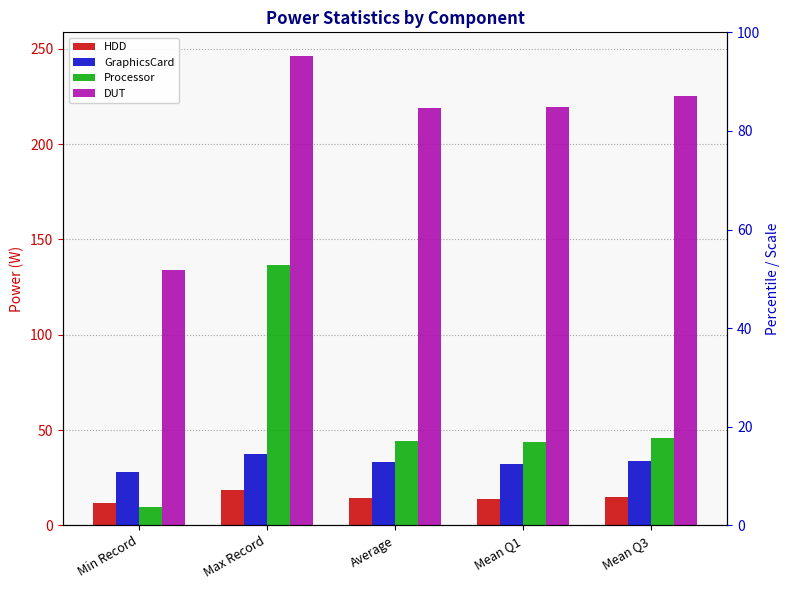

The value of GraphicsCard at Max Record is 9.4. True or false?

False